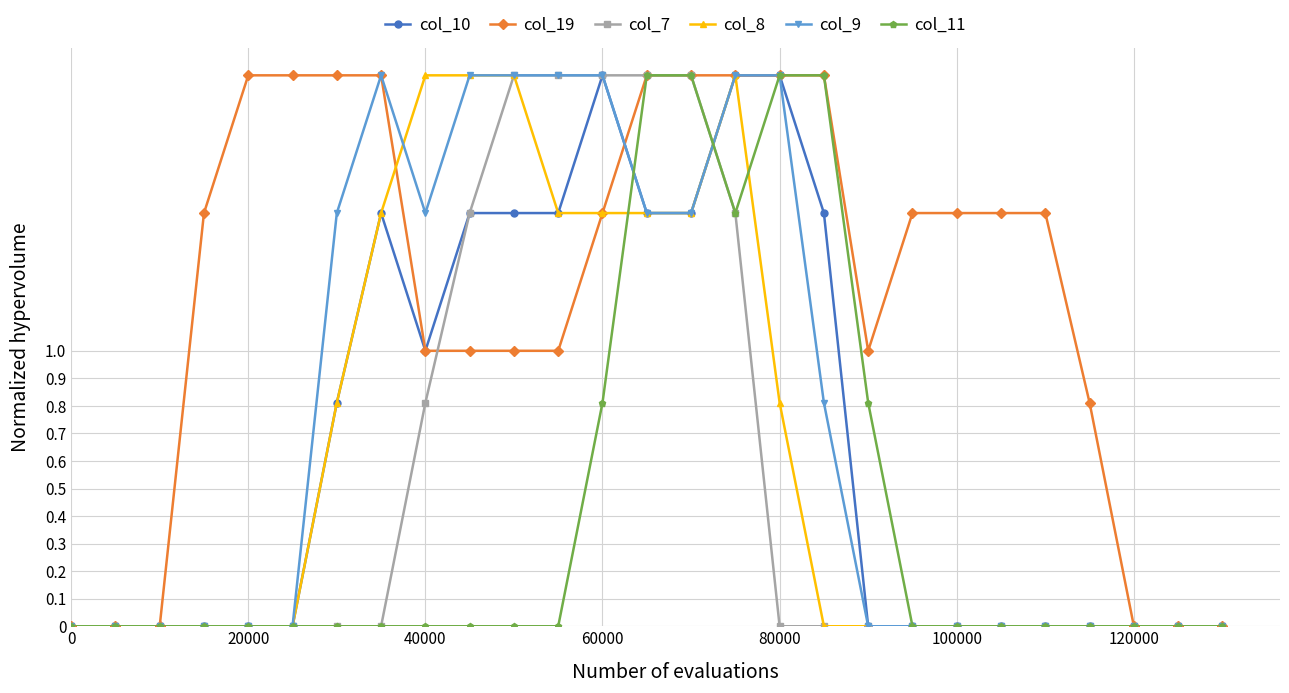

True or false: col_10 has more than 1 interior local peaks.

True